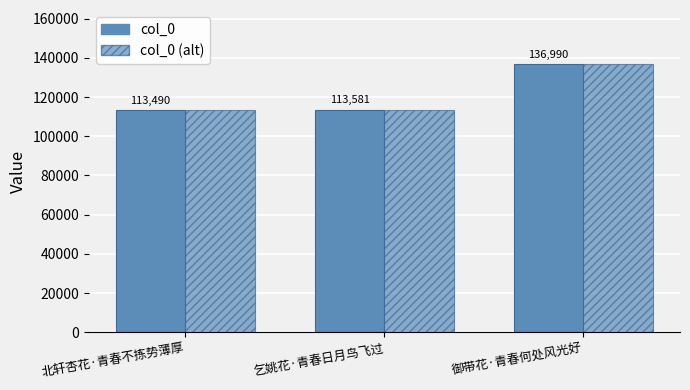

What is the label of the 2nd bar from the left?

乞姚花·青春日月鸟飞过